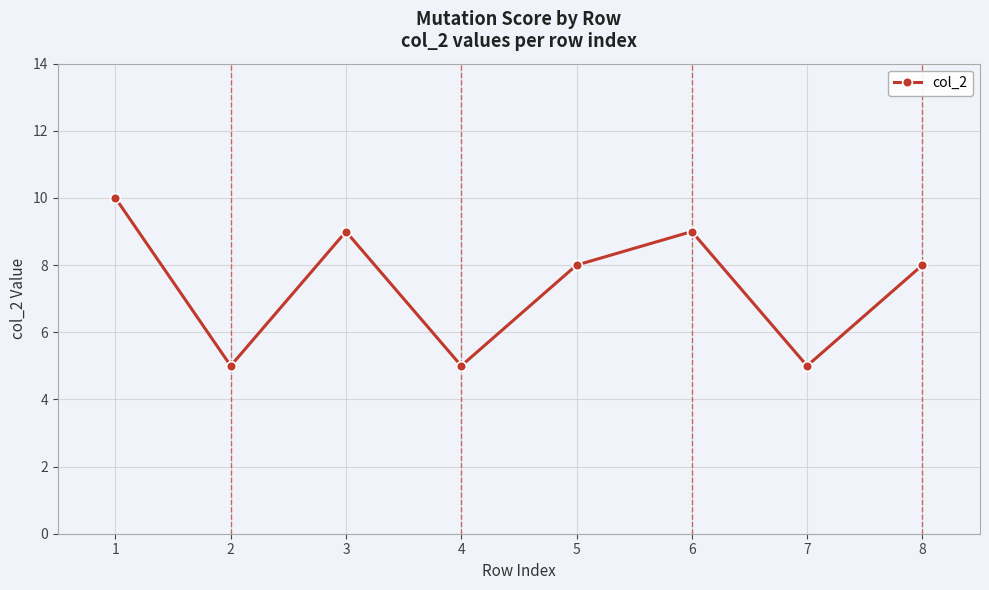

What is the sum of the values at 3 and 5?

17